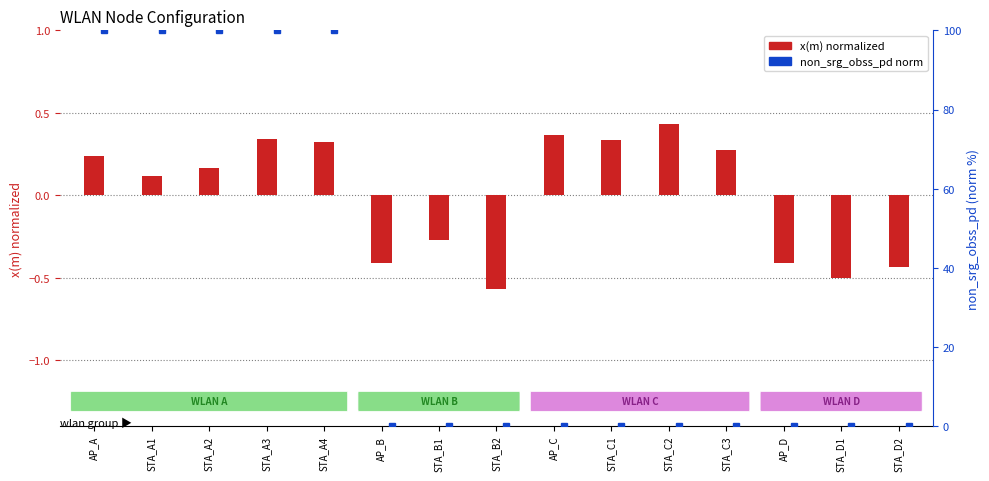

Which has a higher value, STA_C1 or AP_D?

STA_C1